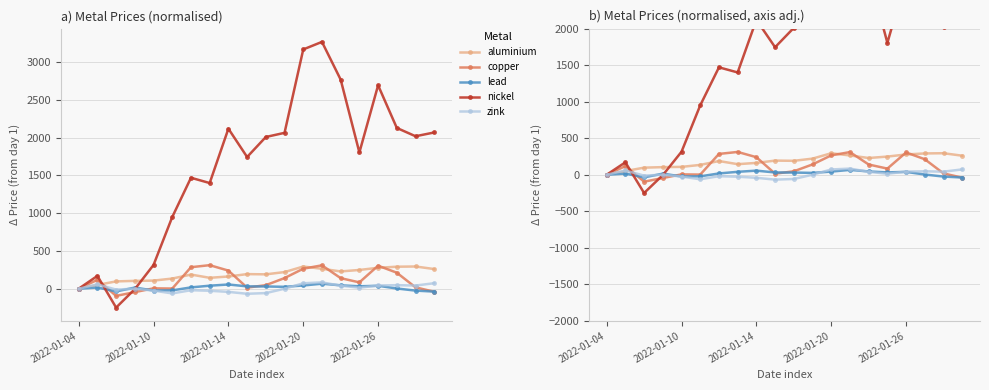

How many lines are shown in the chart?

5